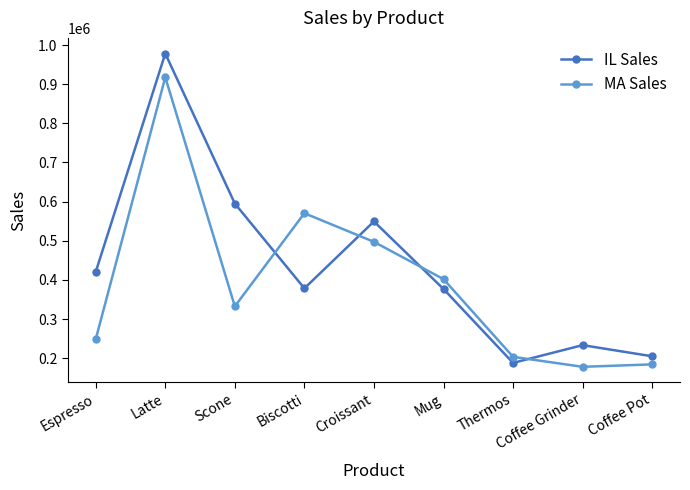

Which series has the largest total across all categories?

IL Sales